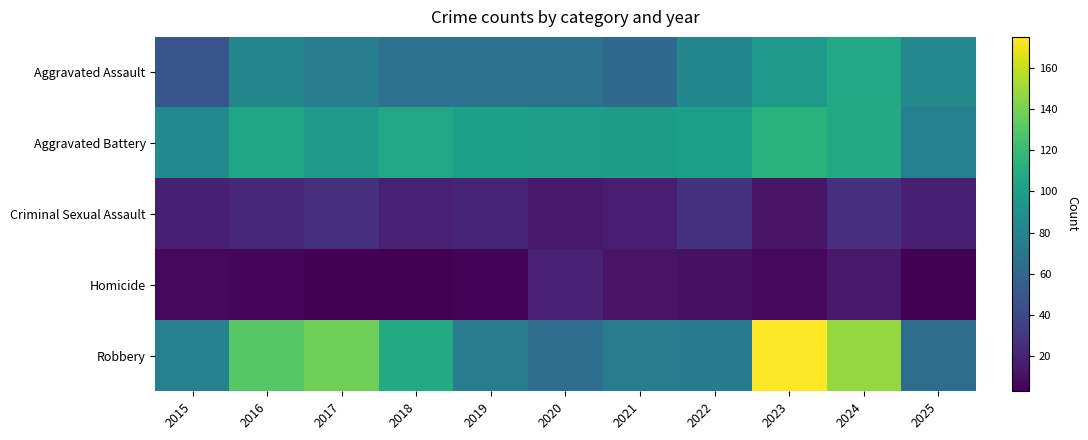

Which series has the widest spread of values?

Robbery